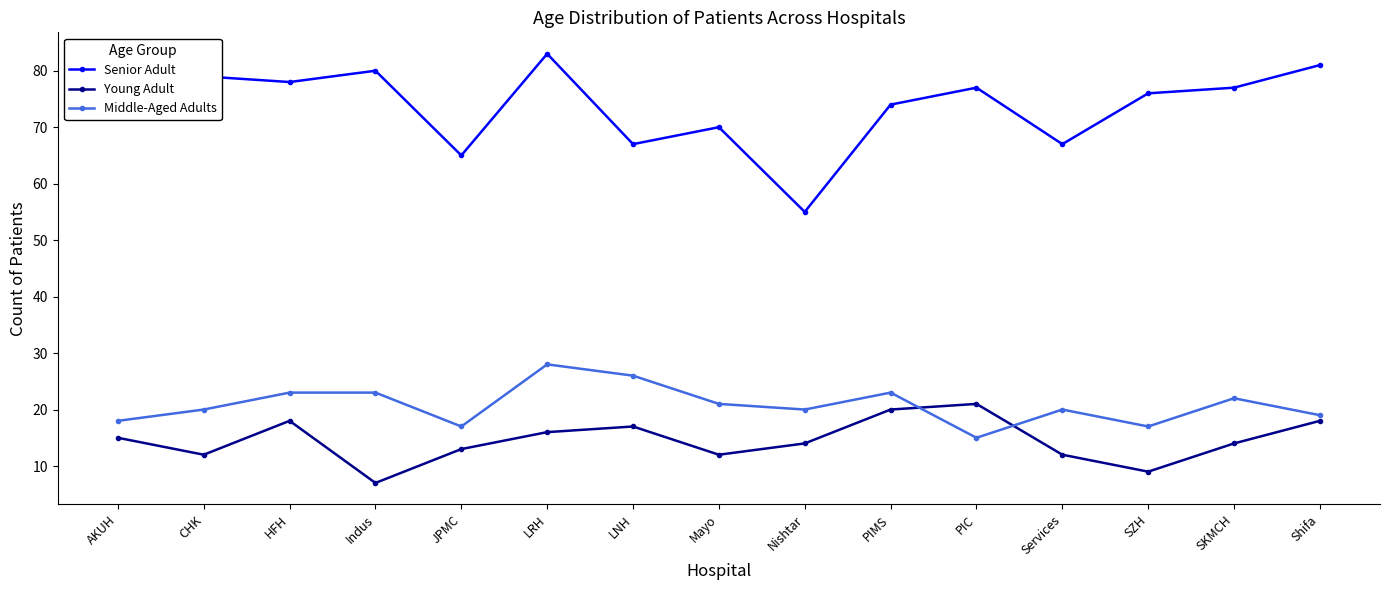

The Middle-Aged Adults series shows 28 at LRH. True or false?

True